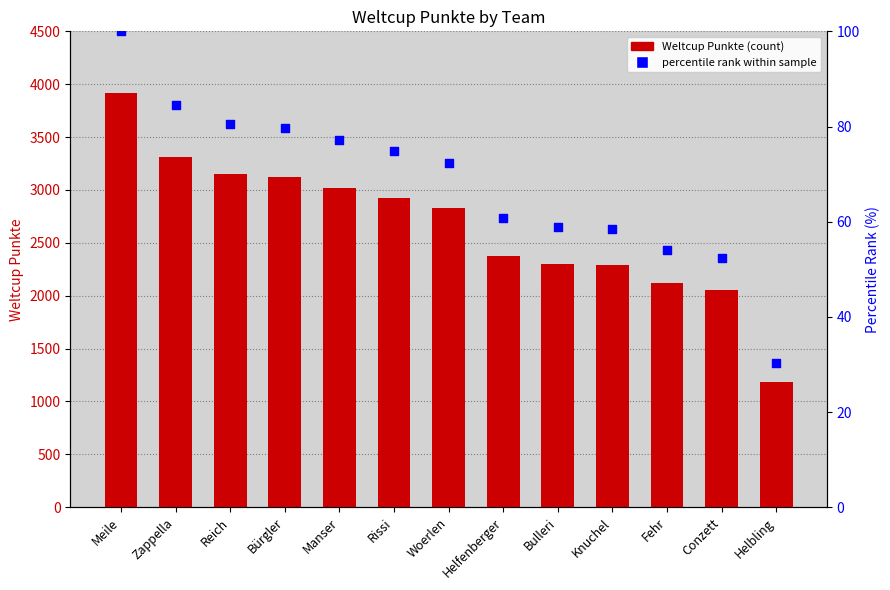

What are all the series names shown in the legend?

Weltcup Punkte, percentile rank within sample